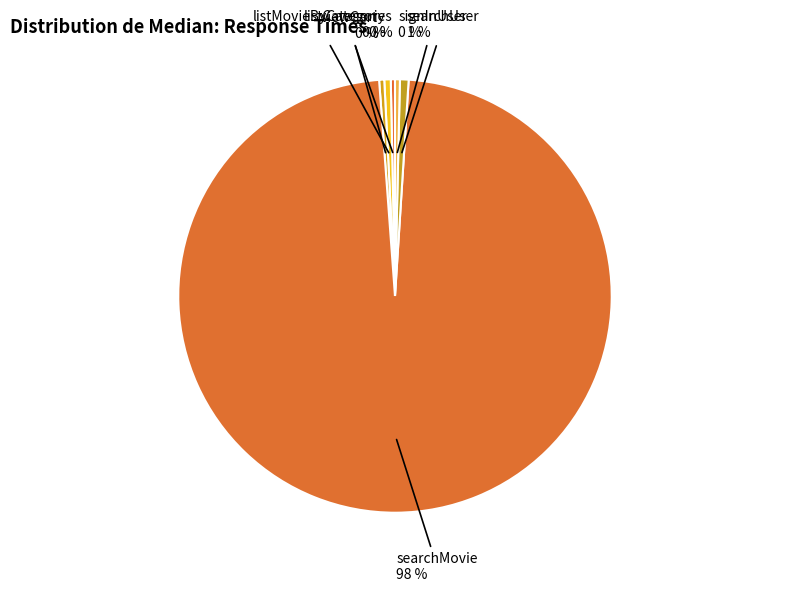

Between listCategories and searchMovie, which is larger?

searchMovie